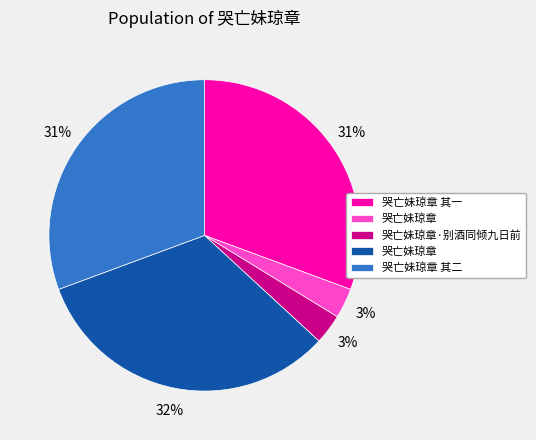

To the nearest percent, what is the difference between the largest and smallest slice percentages?

29%